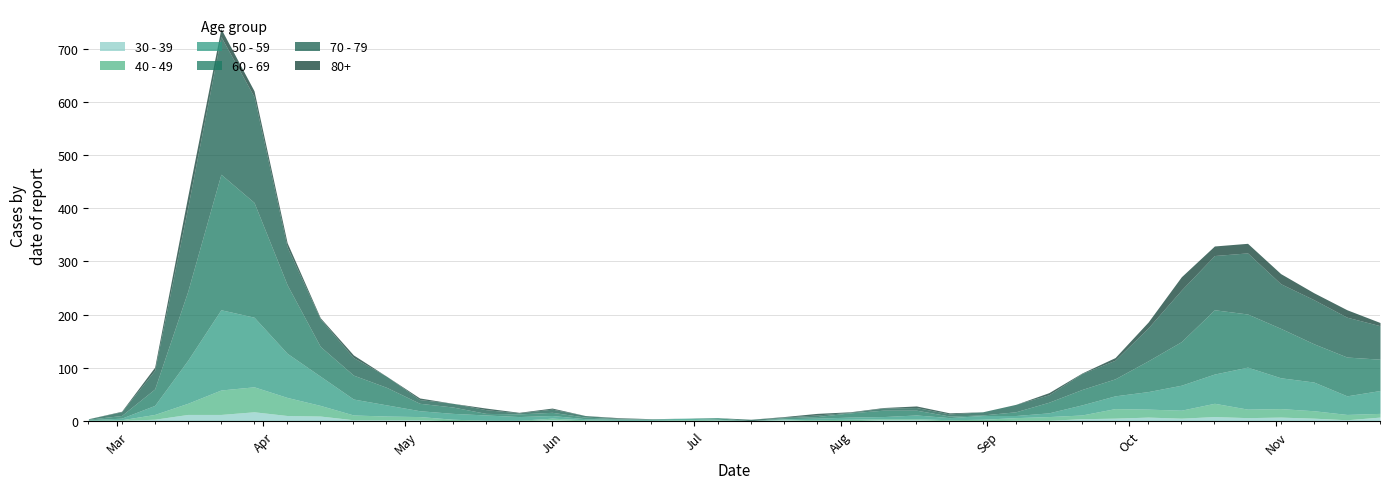

How many categories are shown in the chart?

40